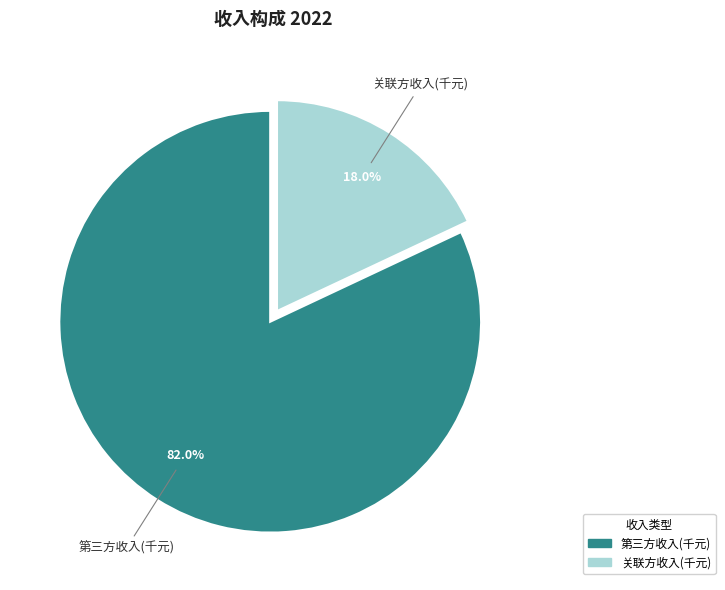

Which has a higher value, 关联方收入(千元) or 第三方收入(千元)?

第三方收入(千元)